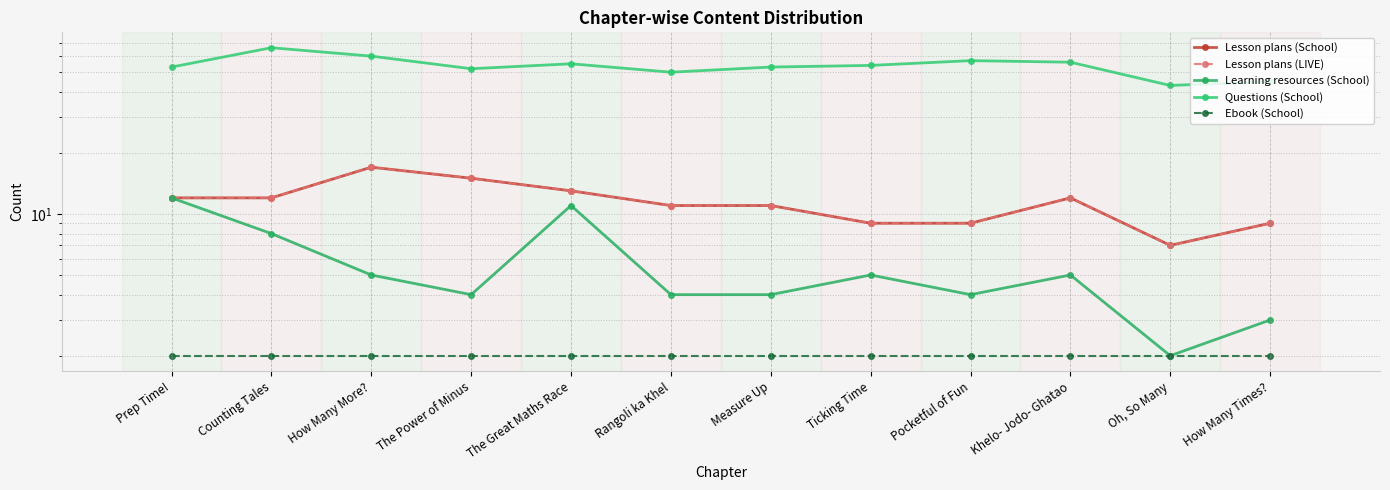

Between Khelo- Jodo- Ghatao and Ticking Time, which is larger?

Khelo- Jodo- Ghatao